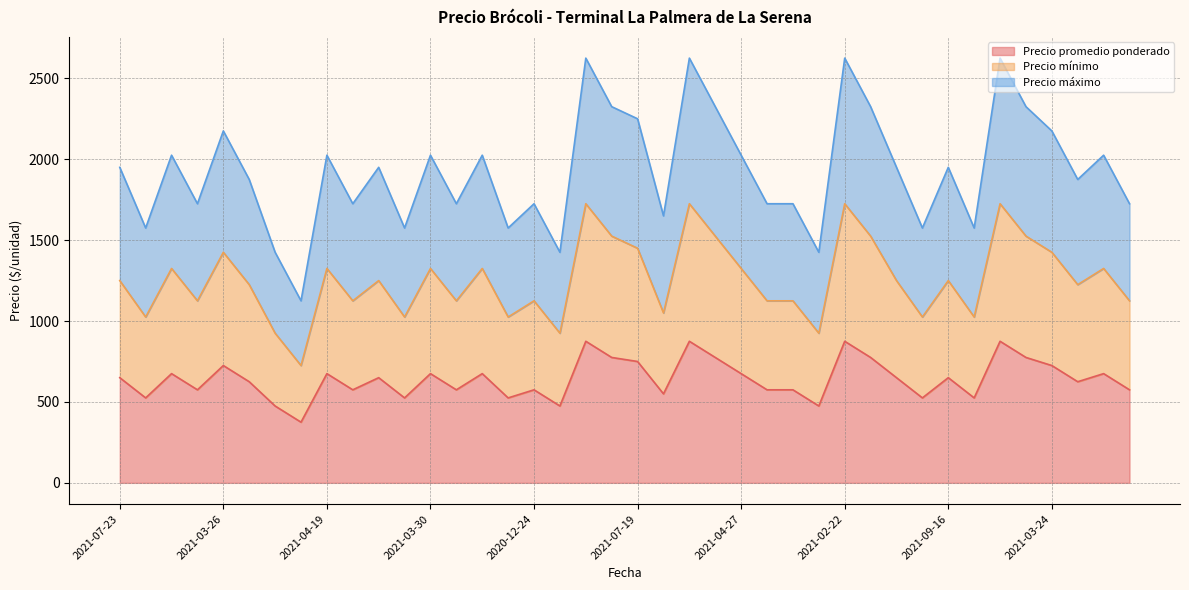

What is the smallest value displayed?

375